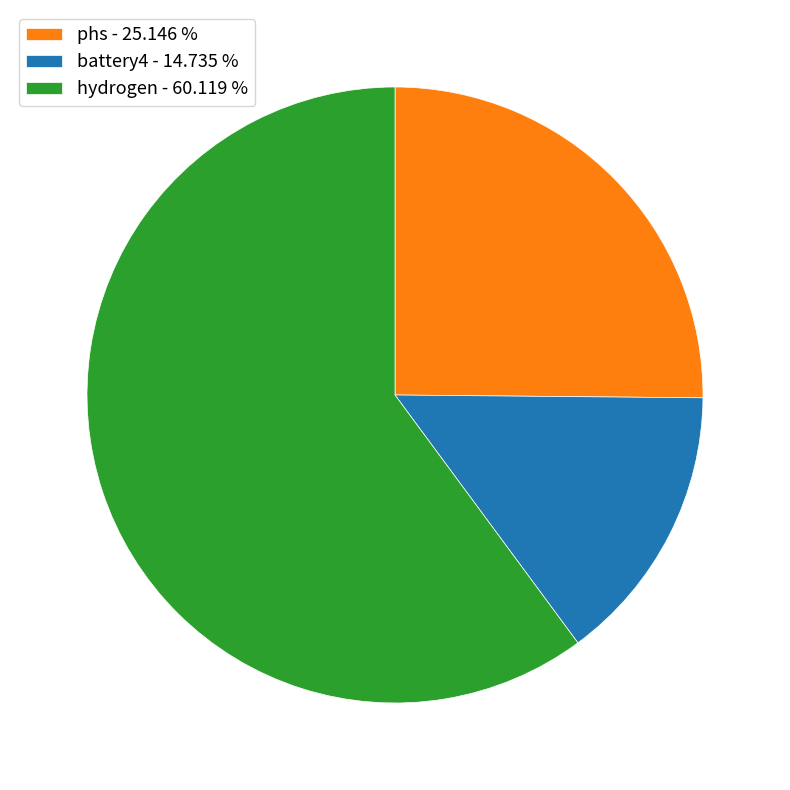

Is phs the majority of the pie?

No